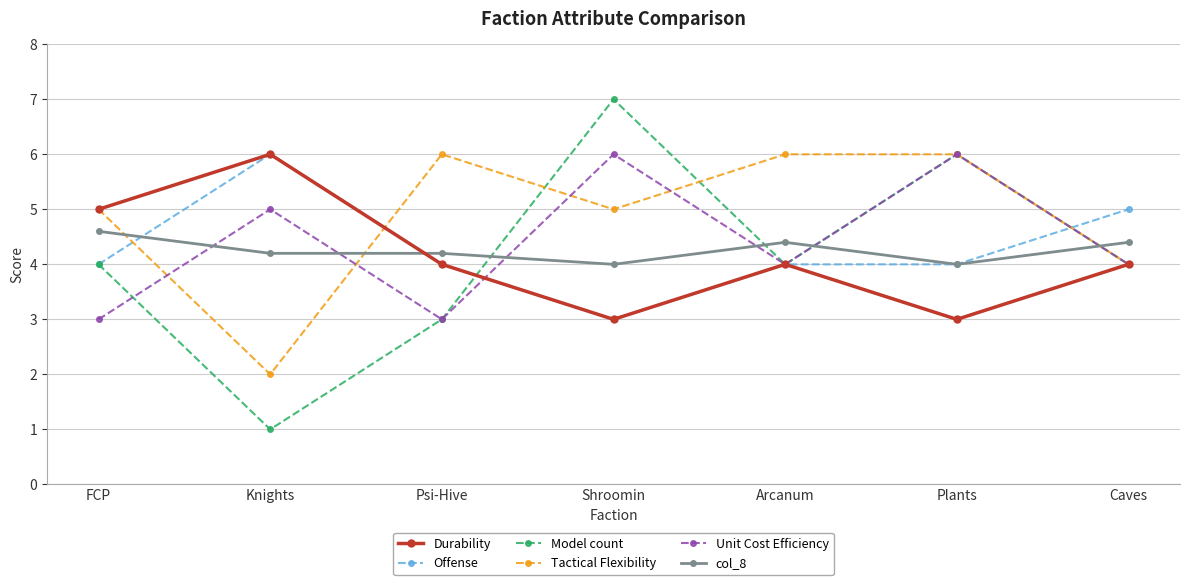

The Tactical Flexibility series shows 4.0 at Caves. True or false?

True